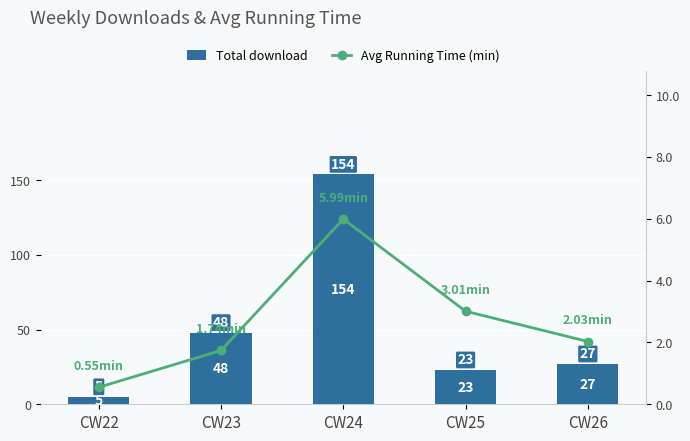

How many groups of bars are there?

5